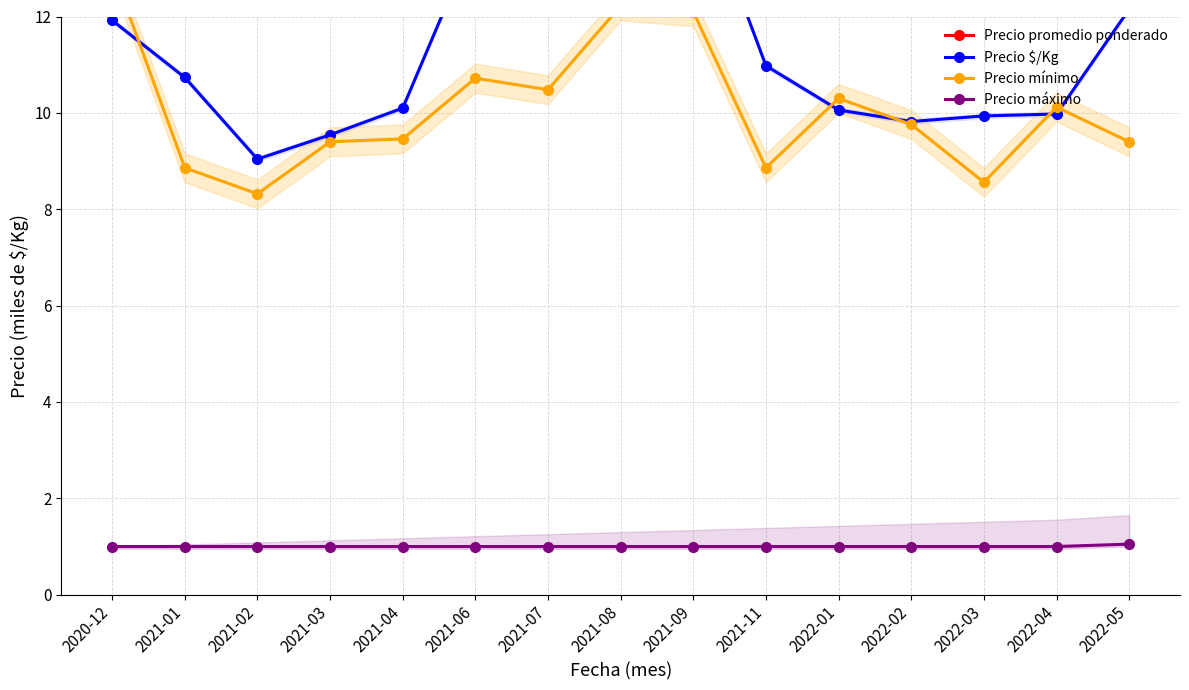

How many lines are shown in the chart?

4